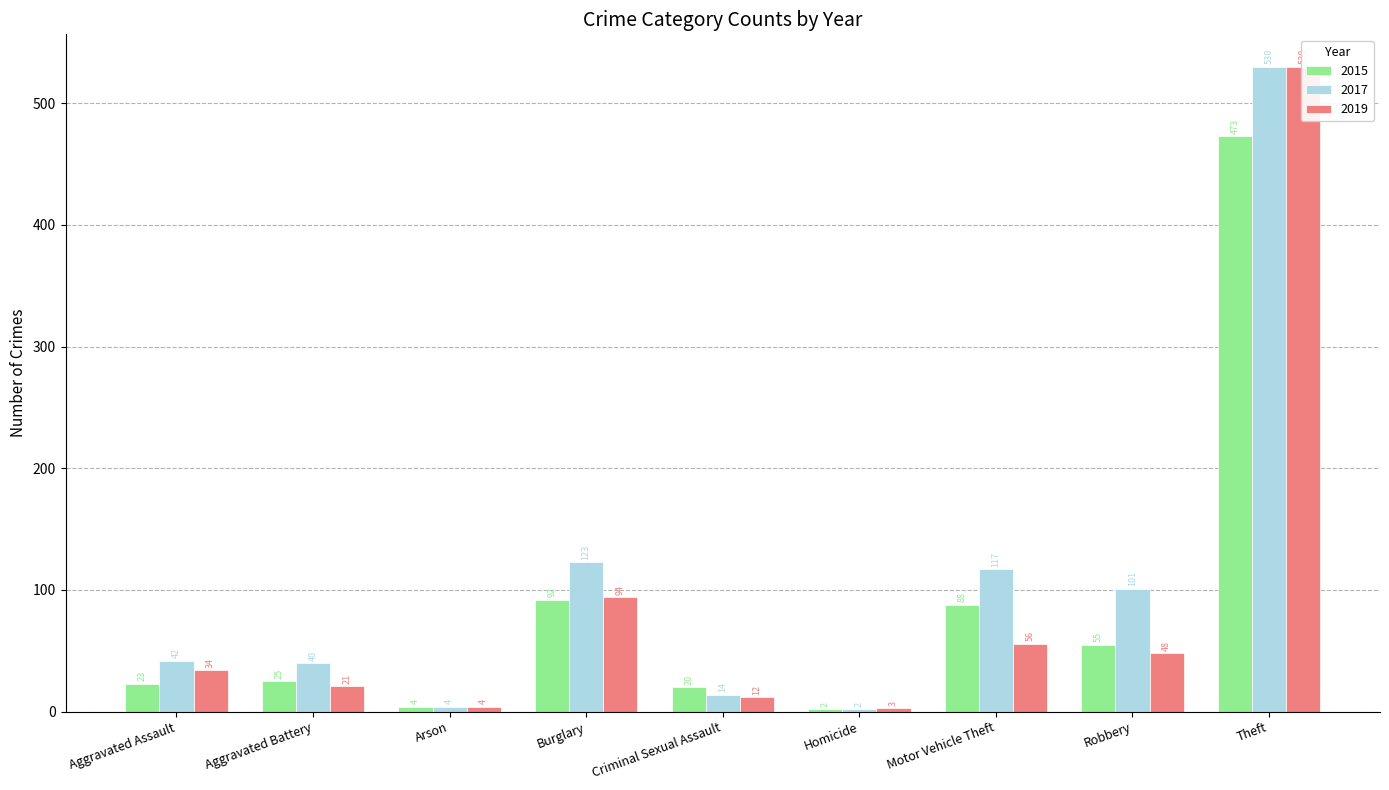

How many values in the 2019 series exceed 34?

4